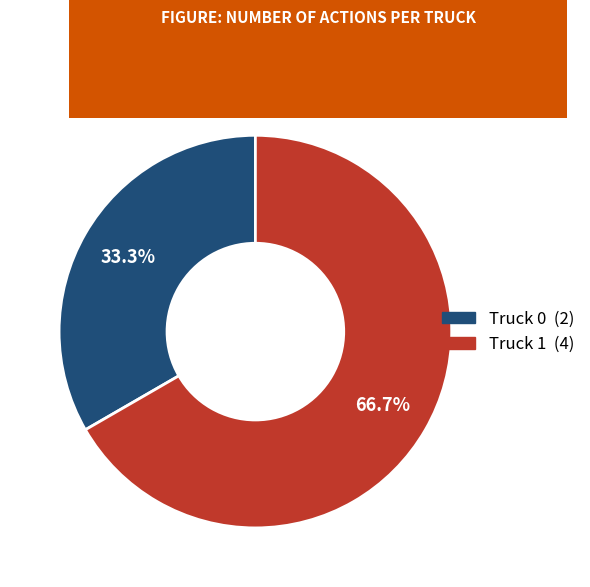

Between Truck 1 and Truck 0, which is larger?

Truck 1